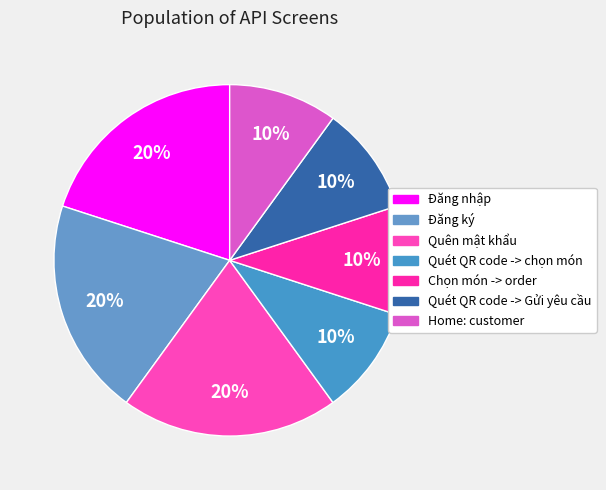

To the nearest percent, what is the difference between the largest and smallest slice percentages?

10%